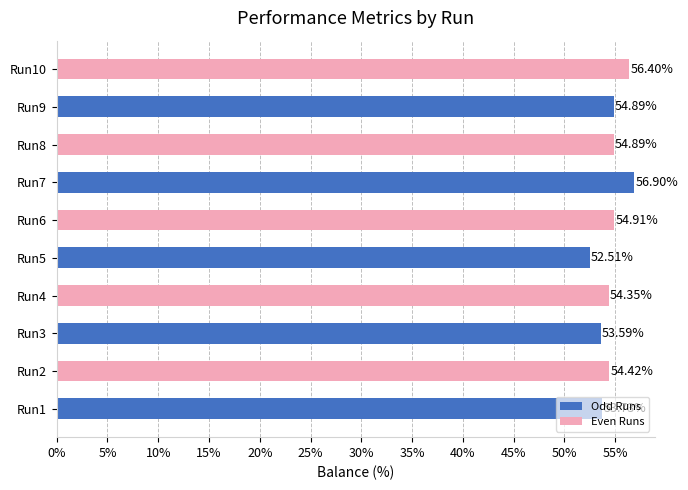

Which has a higher value, Run3 or Run5?

Run3